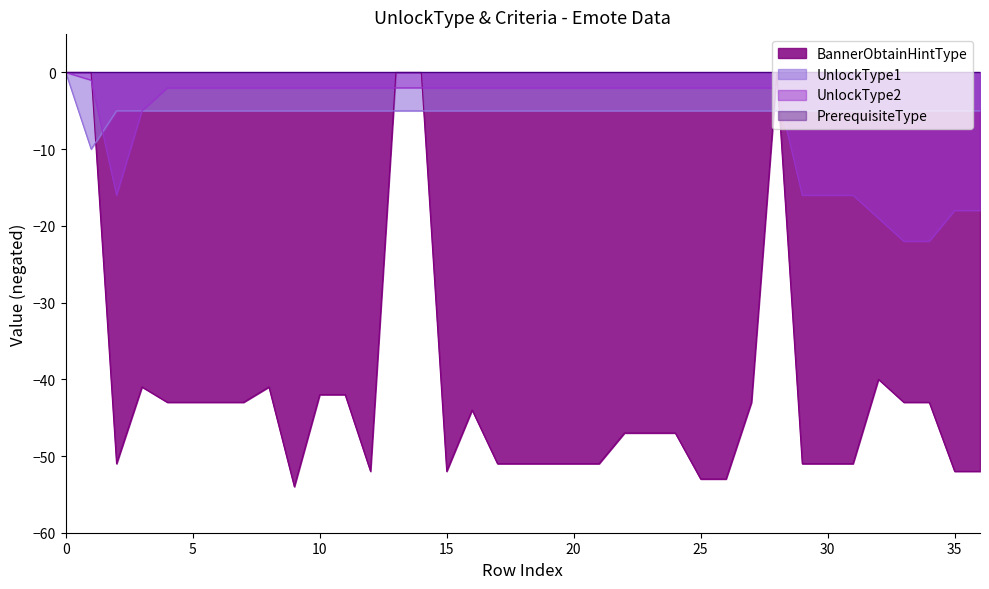

How many lines are shown in the chart?

4